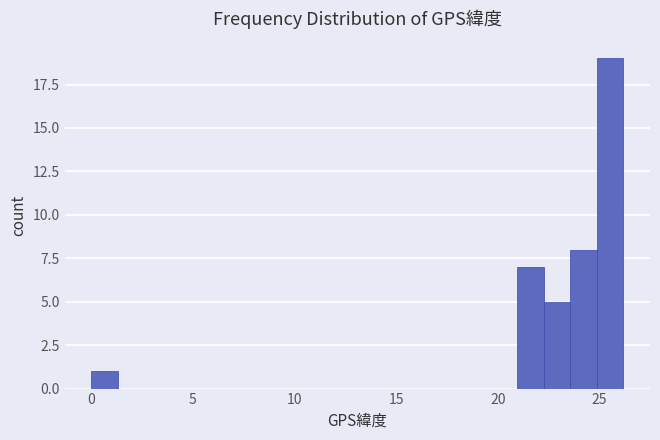

Around what value on the x-axis is the tallest bar? Give the approximate position of its centre, as read against the axis.

25.5